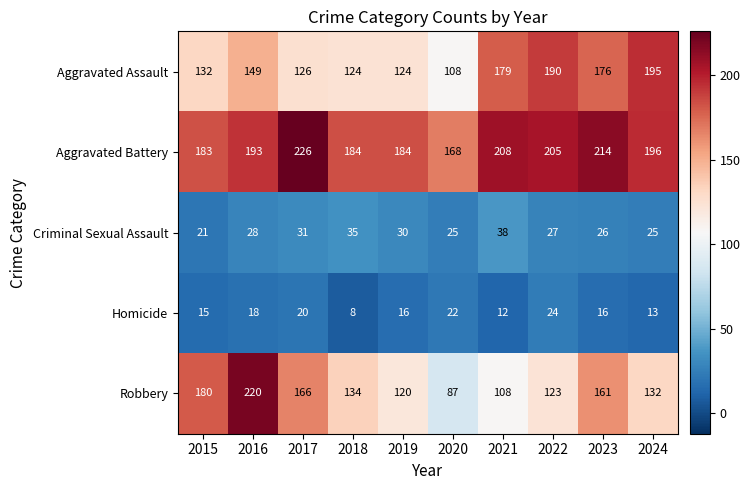

At how many categories does at least one series exceed 186?

6